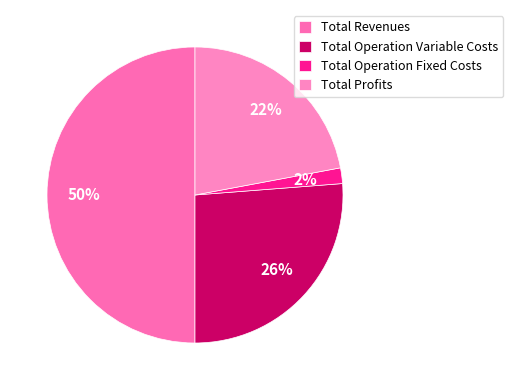

Is it true that Total Operation Variable Costs is 34% of the pie?

False